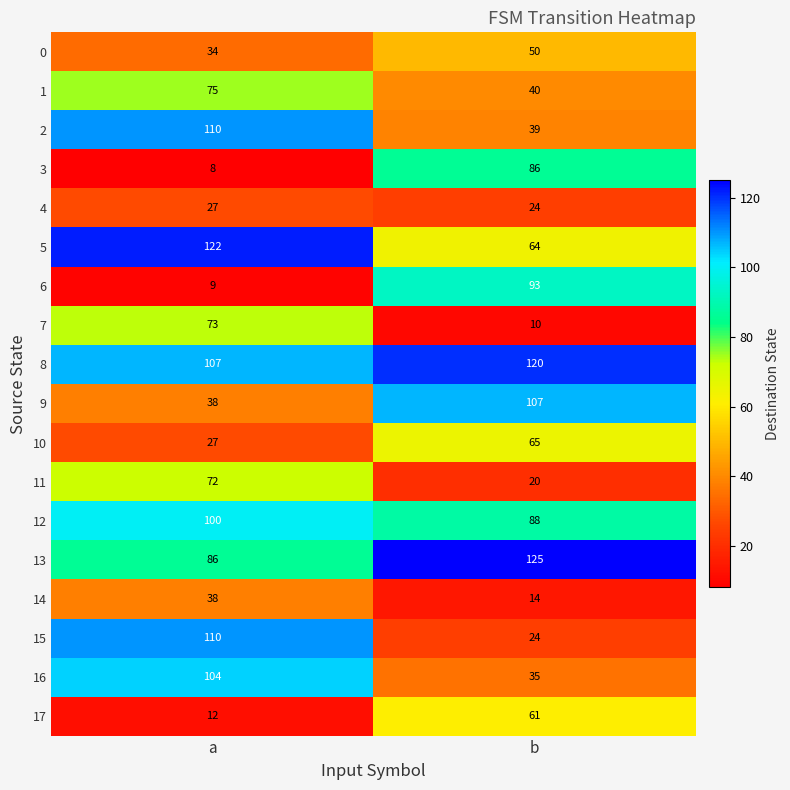

Which series has the widest spread of values?

15